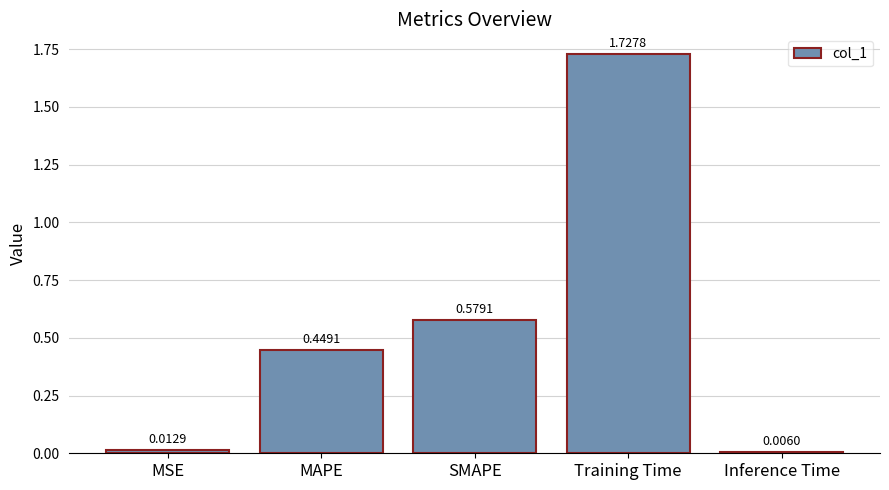

List the labels in order of value, largest first.

Training Time, SMAPE, MAPE, MSE, Inference Time